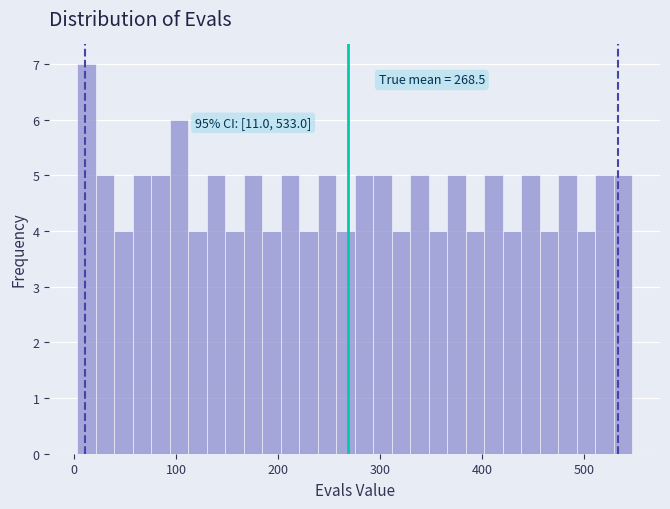

Around what value on the x-axis is the tallest bar? Give the approximate position of its centre, as read against the axis.

10